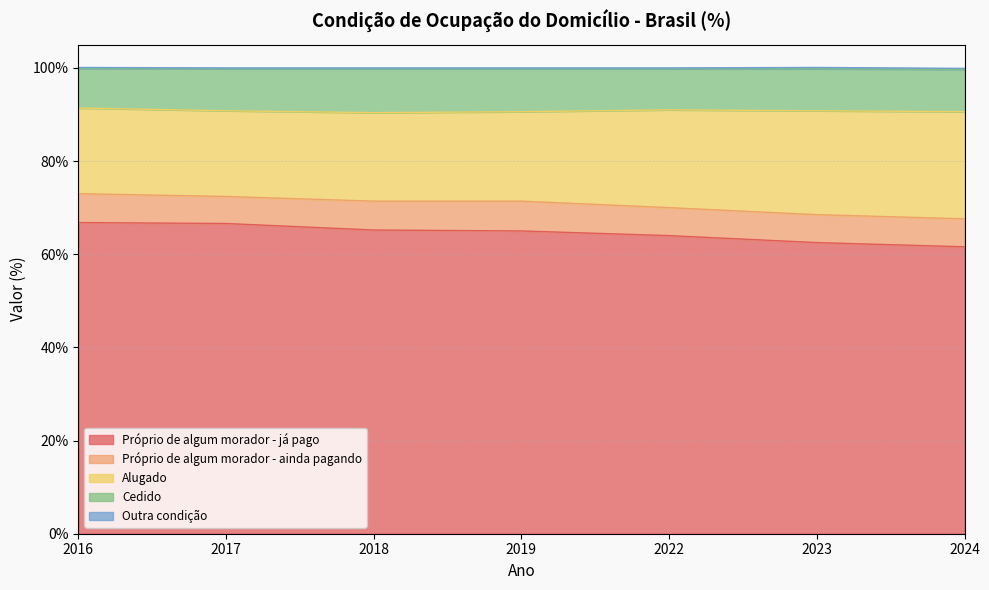

What is the maximum value for Próprio de algum morador - já pago?

66.8